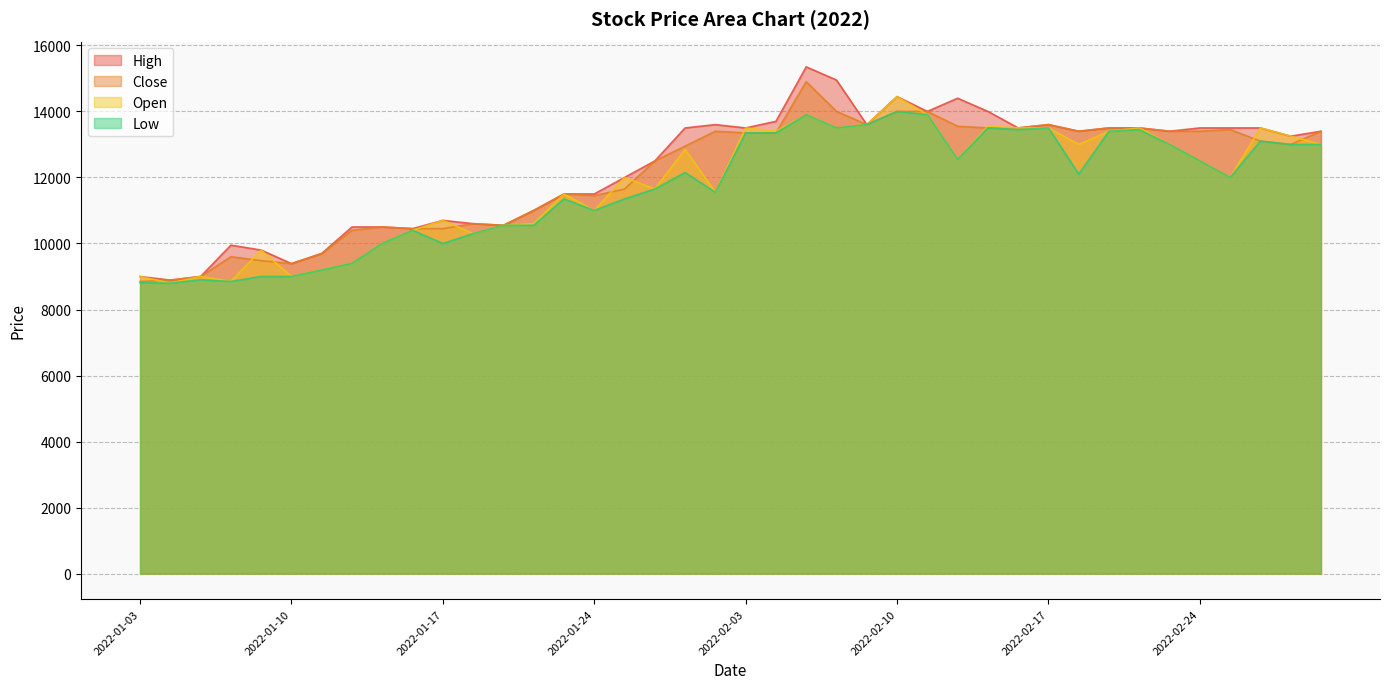

Rank the series at 2022-03-03 from lowest to highest value.

Open, Low, High, Close